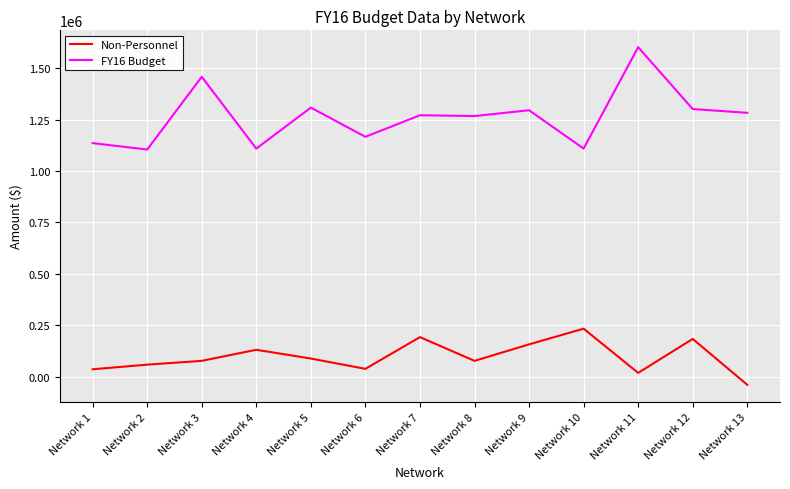

What are all the series names shown in the legend?

Non-Personnel, FY16 Budget